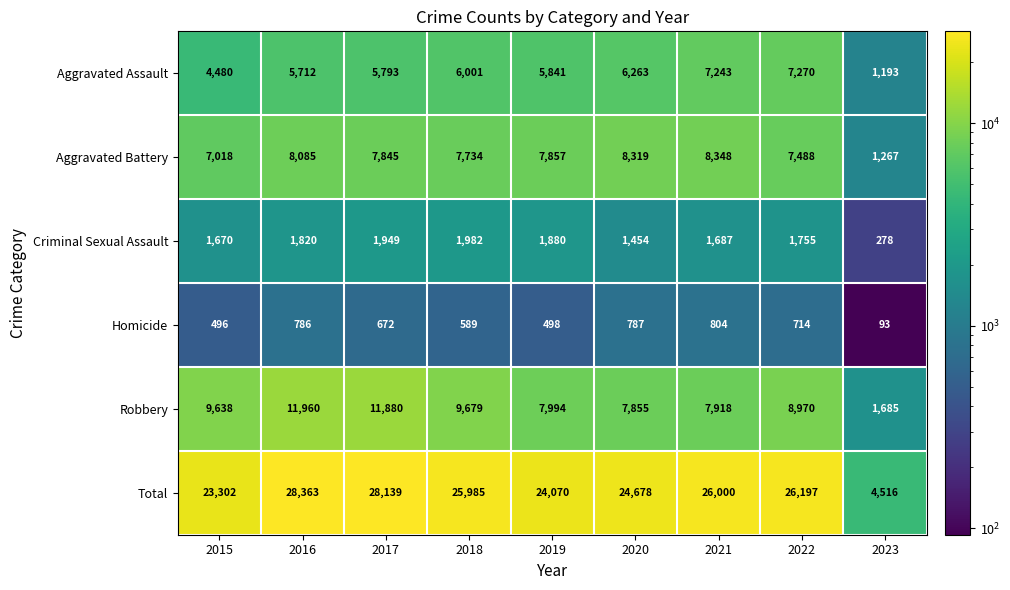

What is the difference between the Homicide values at 2020 and 2022?

73